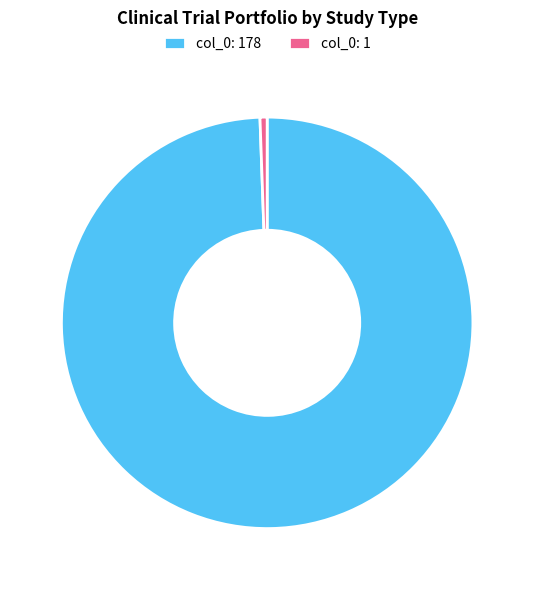

Approximately how many times larger is the value at col_0: 178 compared to col_0: 1?

178.0